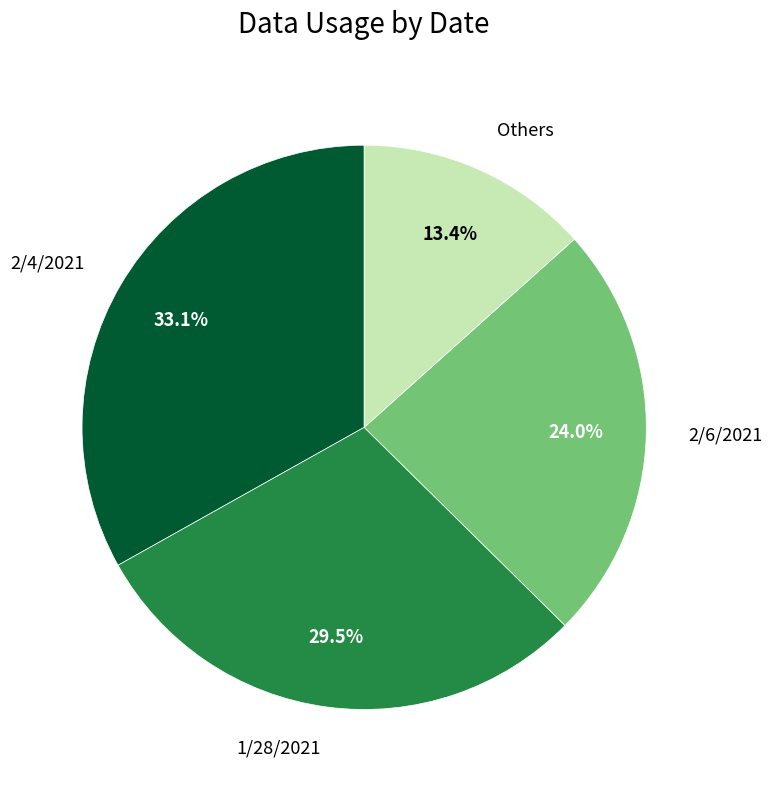

Is there a majority slice in this chart?

No